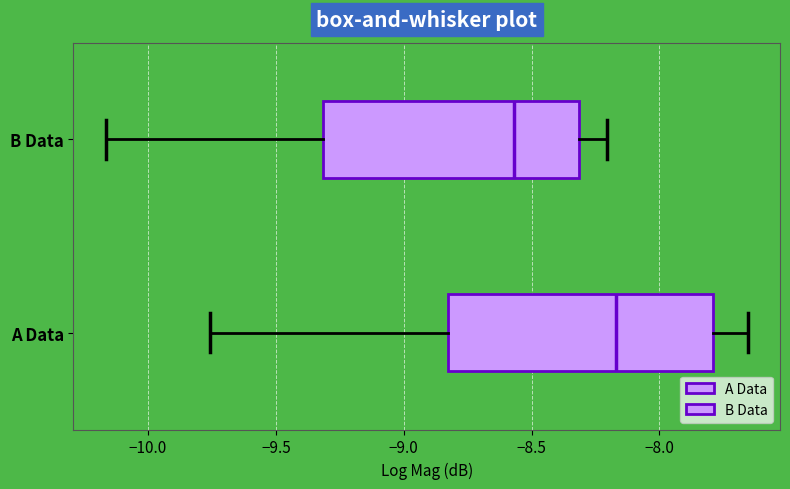

Reading bottom to top, transcribe this box plot: for each box, give where its median line is, the range the box spans, and where its two whiskers end, as read against the x-axis. The values are not printed on the chart, so give them approximately, as read against the axis.

A Data: median -8.15, box -8.80 to -7.80, whiskers -9.75 to -7.65
B Data: median -8.55, box -9.30 to -8.30, whiskers -10.15 to -8.20